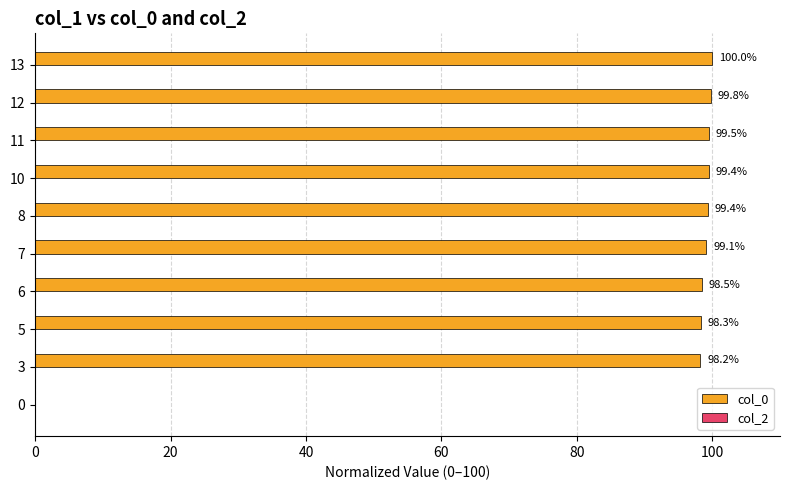

What is the greatest value displayed?

100.0